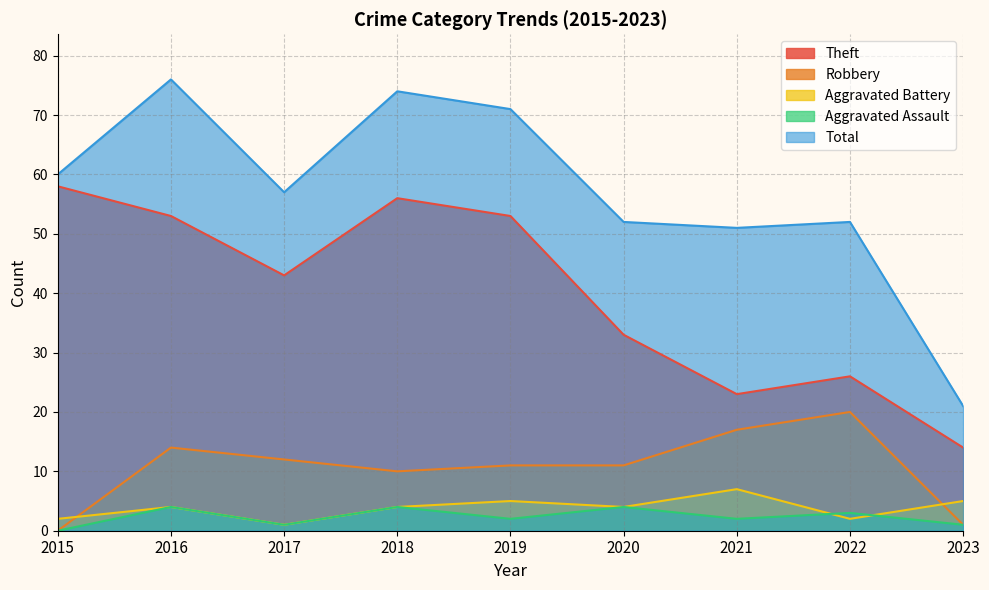

What is the average value of the Robbery series?

11